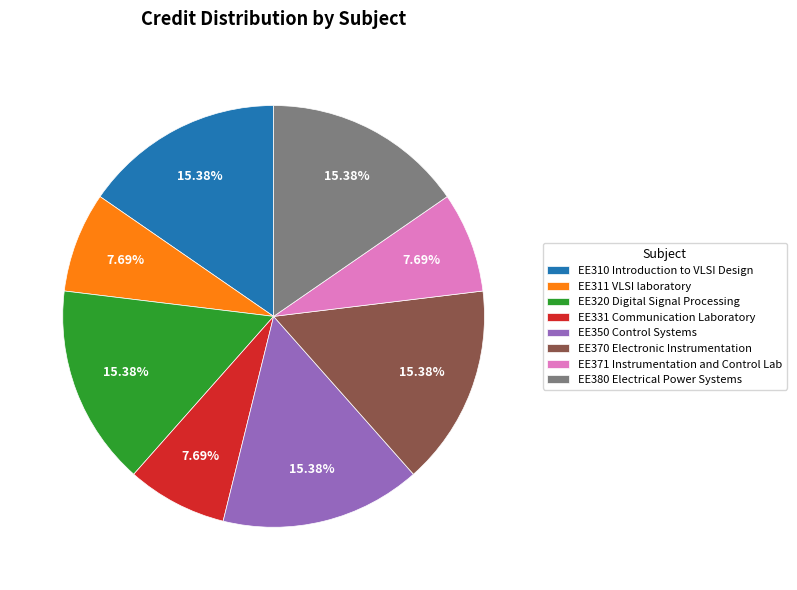

Is there any slice that represents more than half of the pie?

No